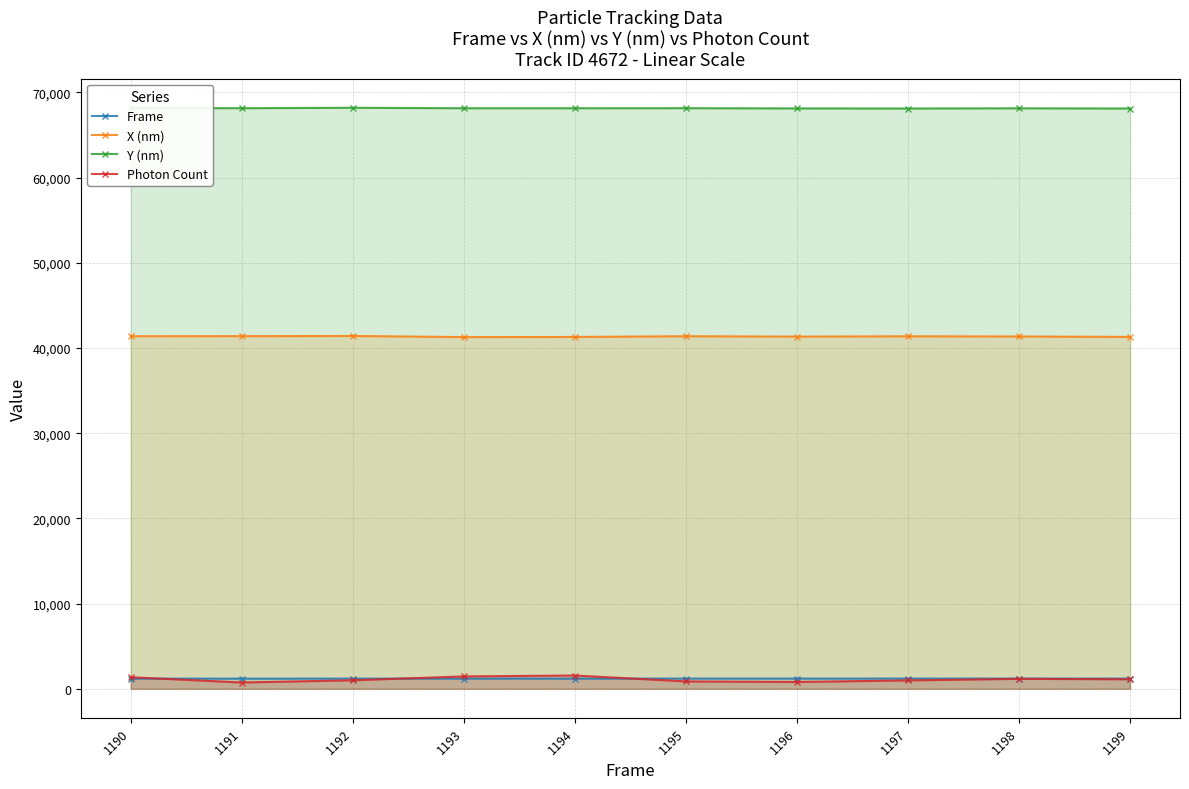

What is the difference between the second highest and second lowest values in the X (nm) series?

97.4